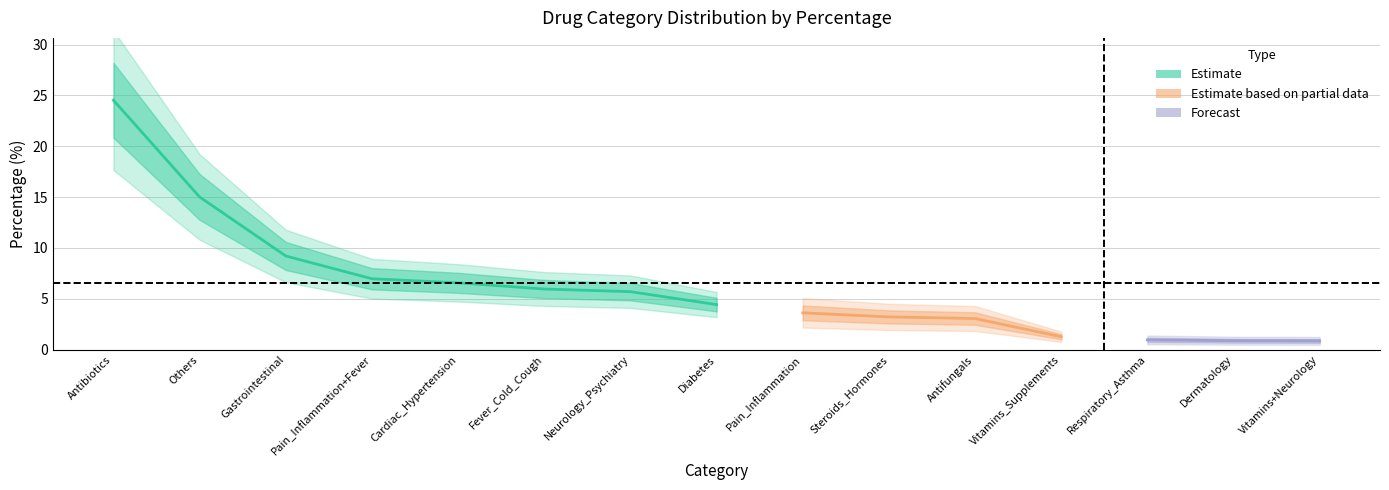

List the labels in order of value, largest first.

Antibiotics, Others, Gastrointestinal, Pain_Inflammation+Fever, Cardiac_Hypertension, Fever_Cold_Cough, Neurology_Psychiatry, Diabetes, Pain_Inflammation, Steroids_Hormones, Antifungals, Vitamins_Supplements, Respiratory_Asthma, Dermatology, Vitamins+Neurology